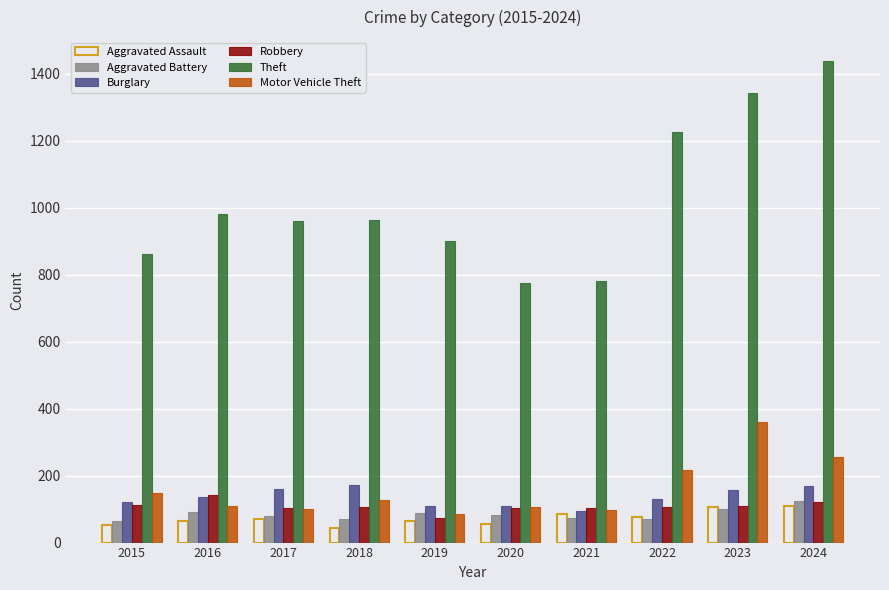

What is the difference between the Theft values at 2020 and 2016?

208